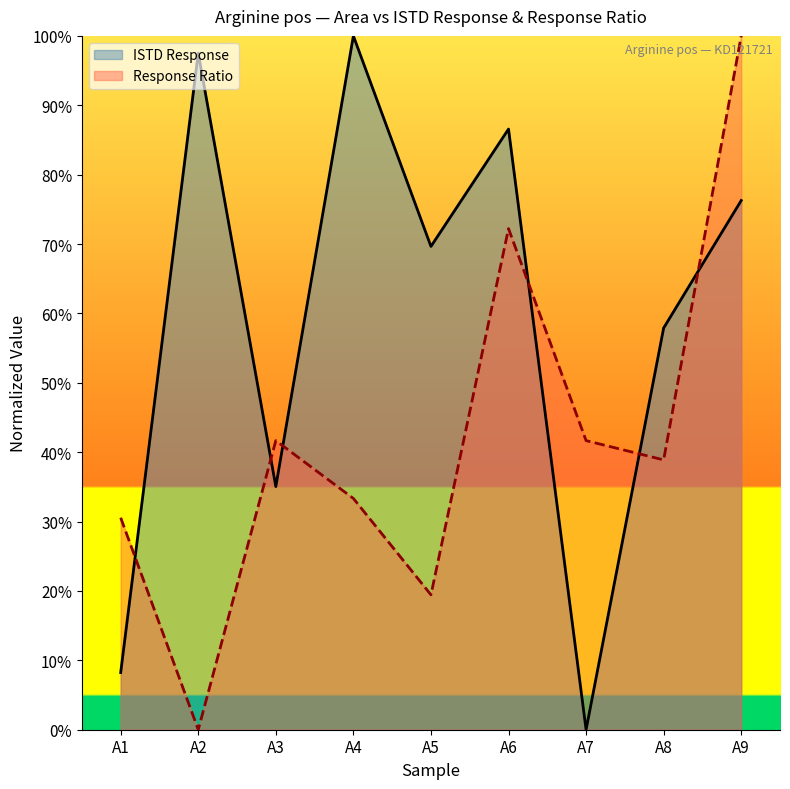

Which label corresponds to the largest value in the chart?

A4